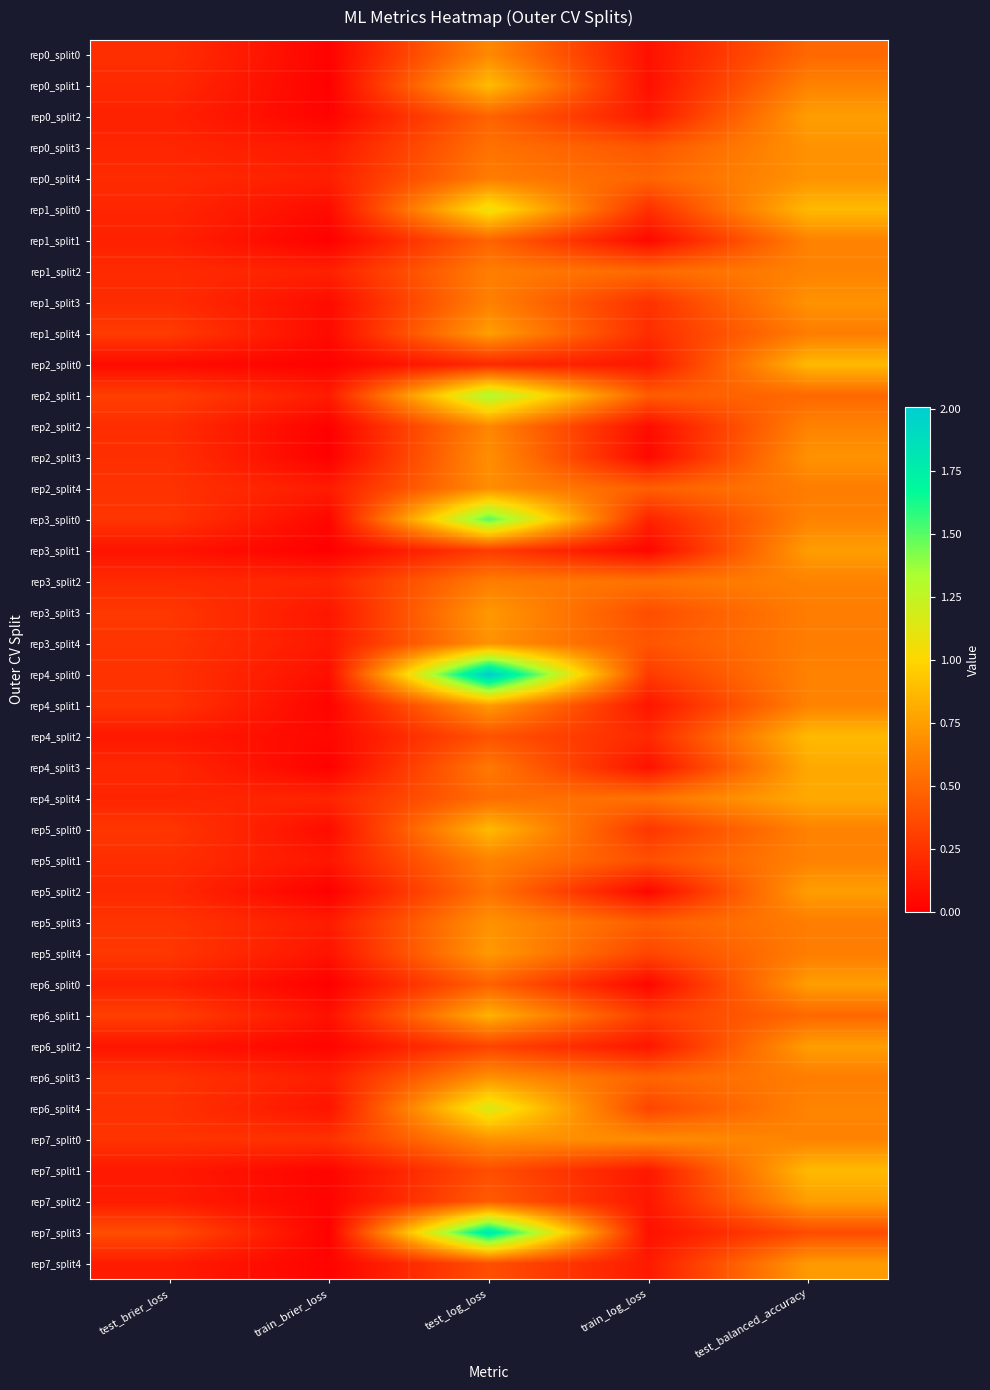

At which category does the chart reach its peak across all series?

test_log_loss